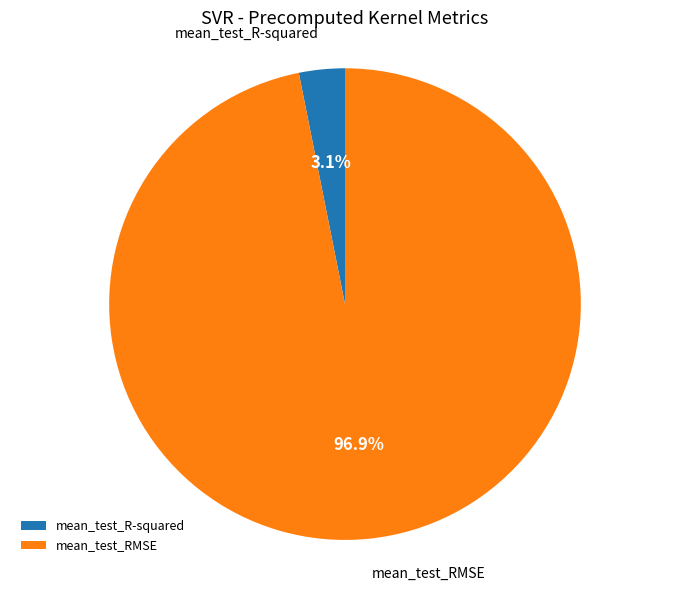

What percentage is NOT represented by mean_test_RMSE?

3.1%